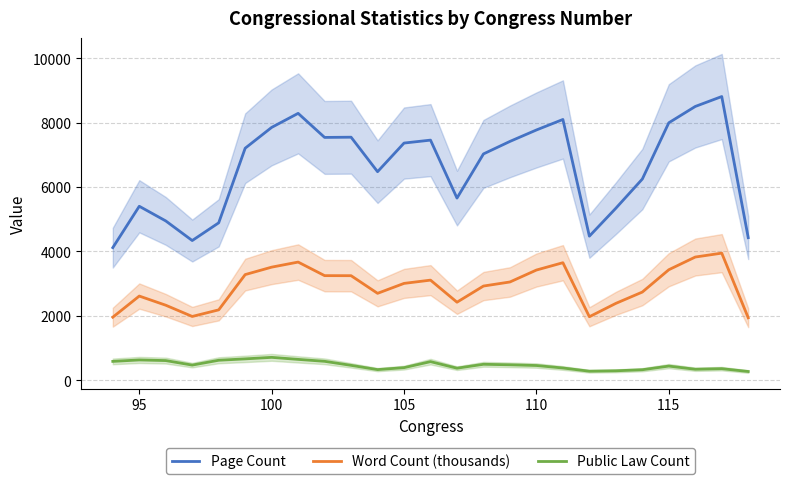

True or false: Page Count and Word Count (thousands) cross at least once.

False